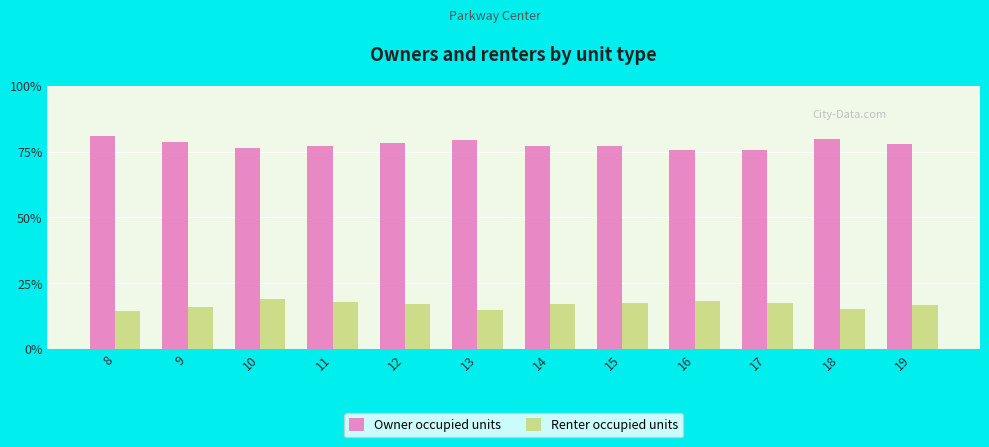

The Owner occupied units series shows 28.5 at 19. True or false?

False